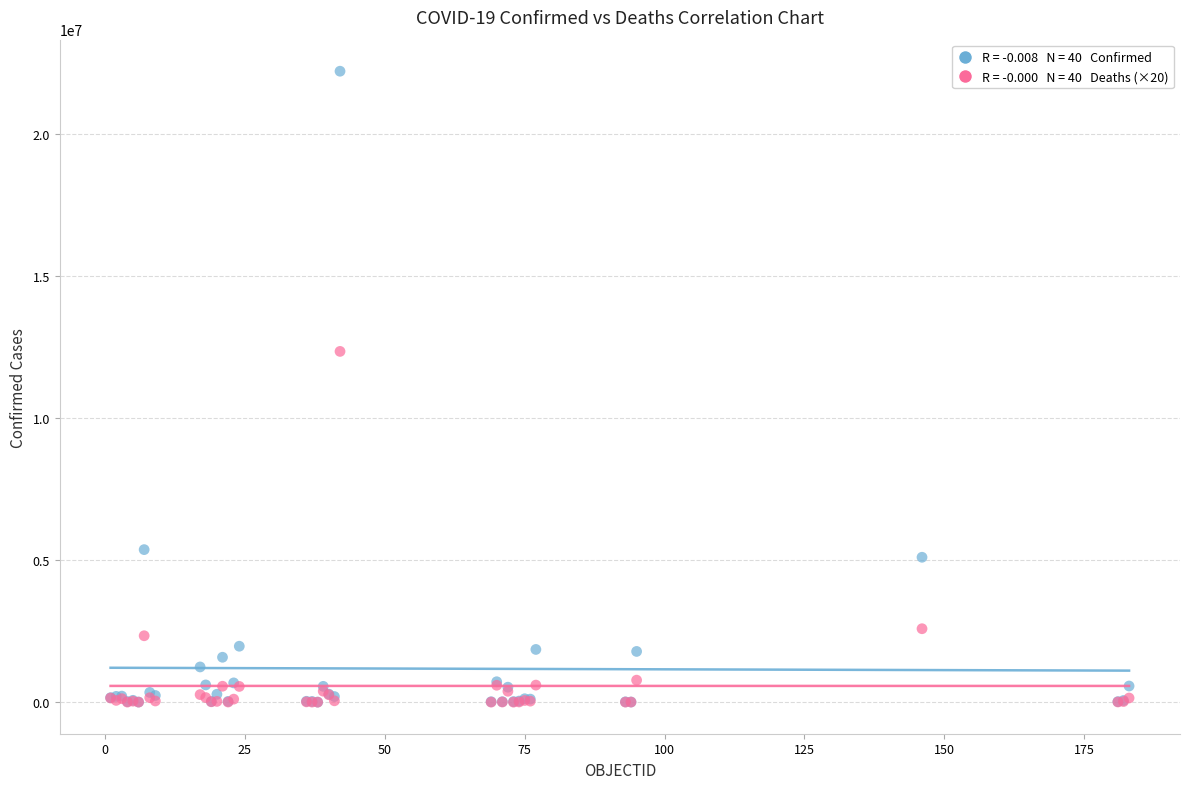

Across all series, what Y value is closest to 11097917?

12339400